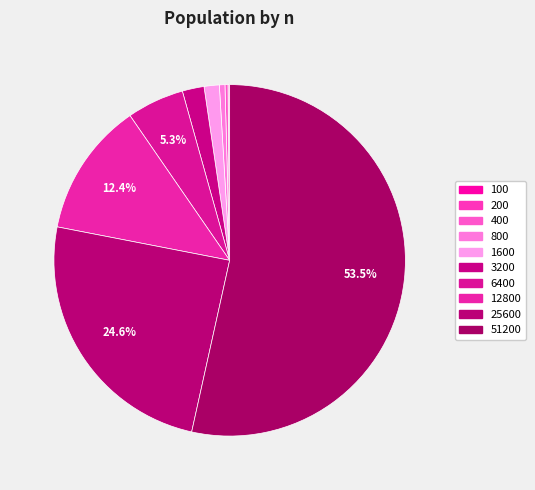

How many slices are in this pie chart?

10